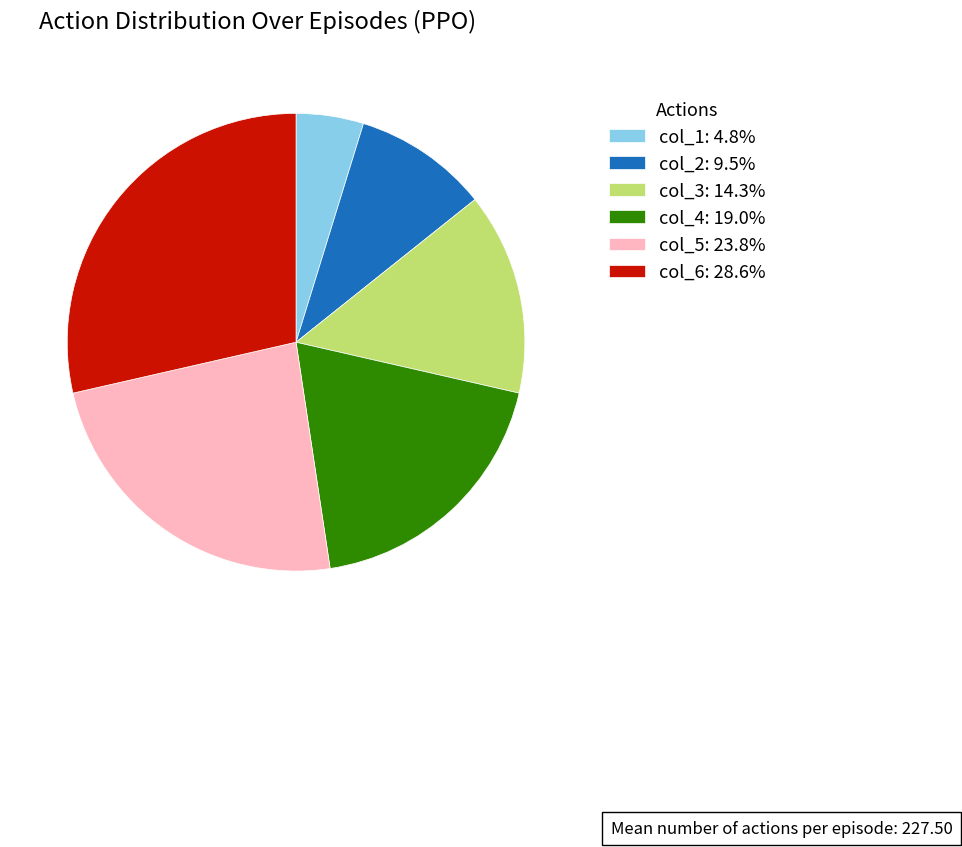

What is the ratio of the value at col_2: 9.5% to the value at col_1: 4.8%?

2.0